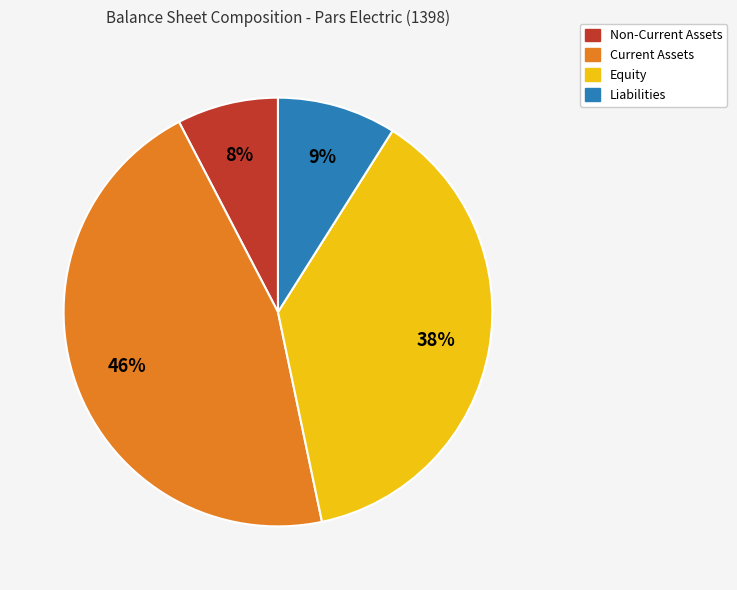

To the nearest percent, what is the average slice percentage?

25%